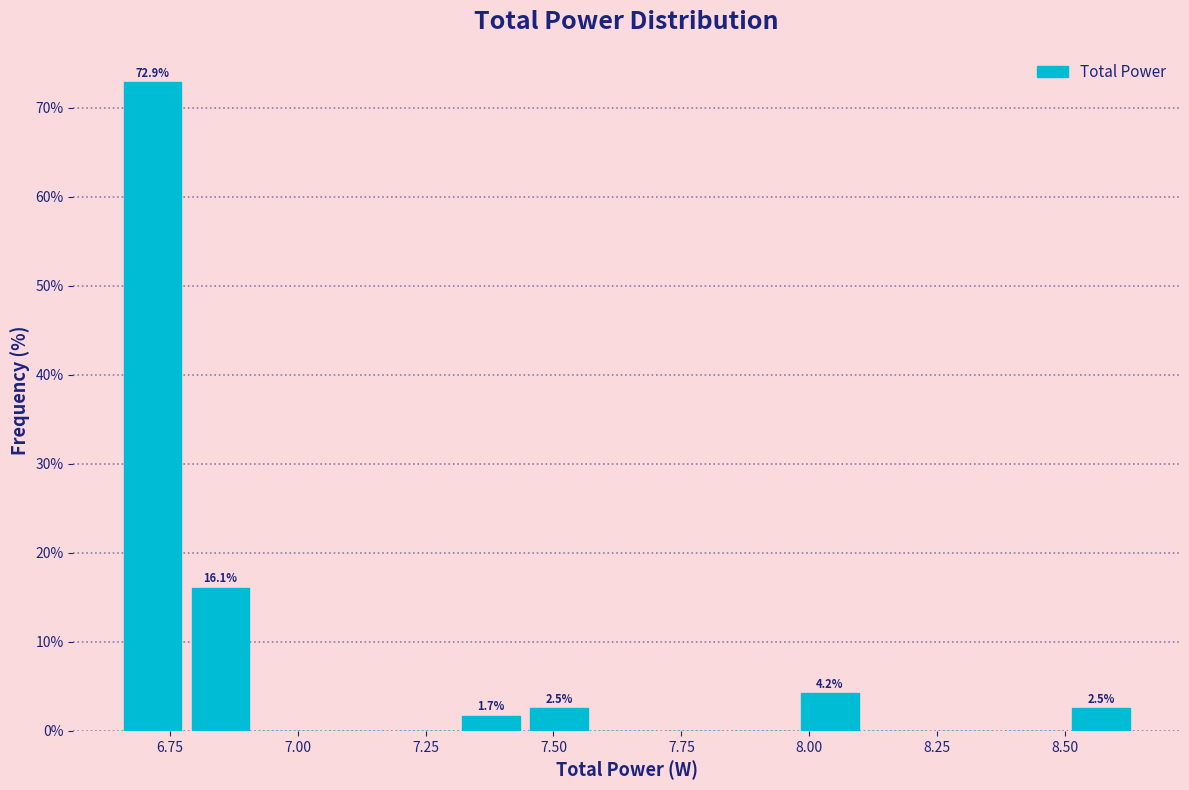

Around what value on the x-axis is the tallest bar? Give the approximate position of its centre, as read against the axis.

6.70